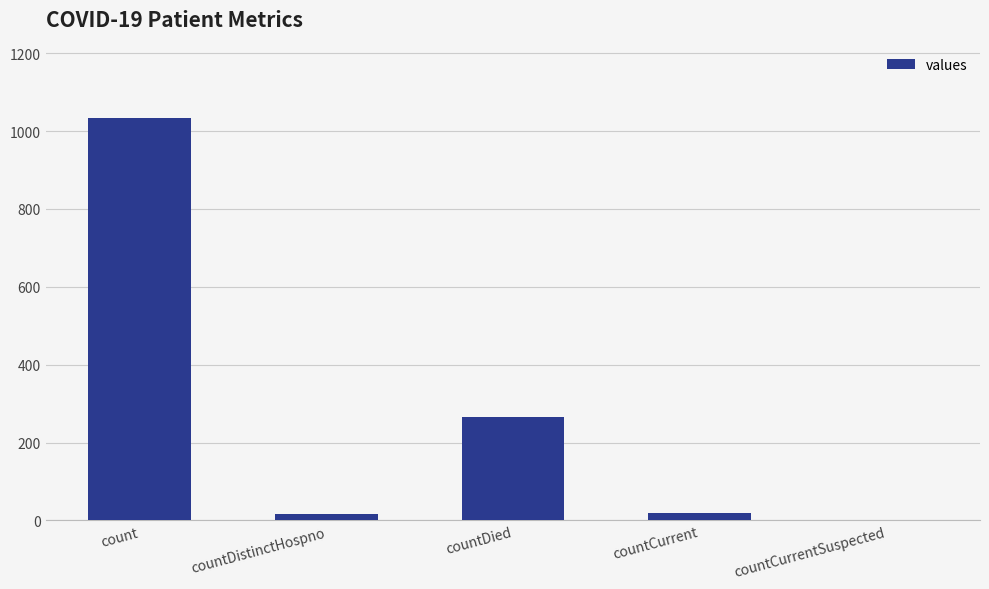

Are the bars grouped side by side (vs. stacked)?

No